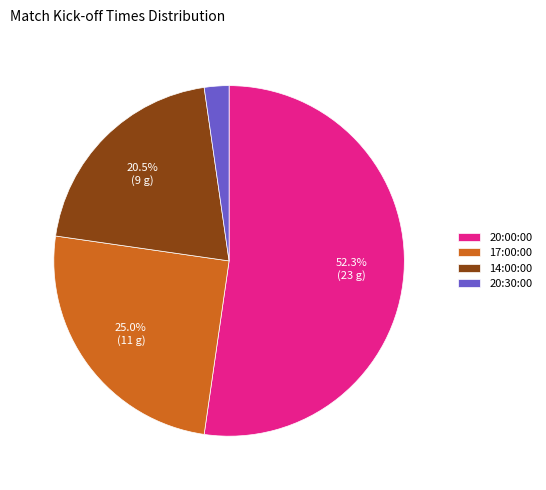

What is the ratio of the value at 14:00:00 to the value at 20:00:00?

0.4